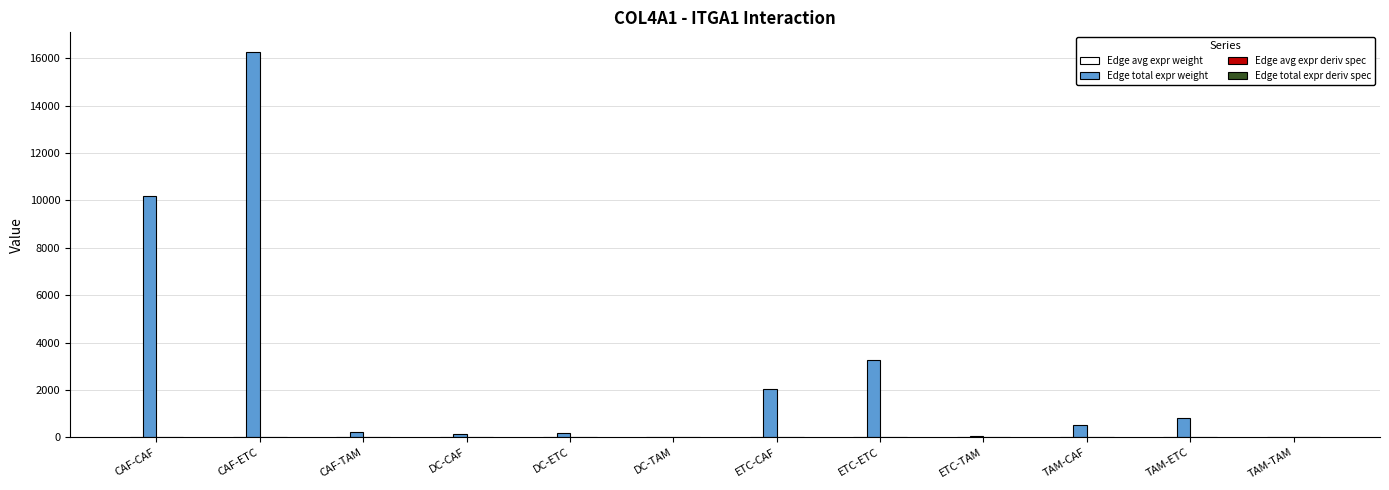

Which series has the largest total across all categories?

Edge total expr weight